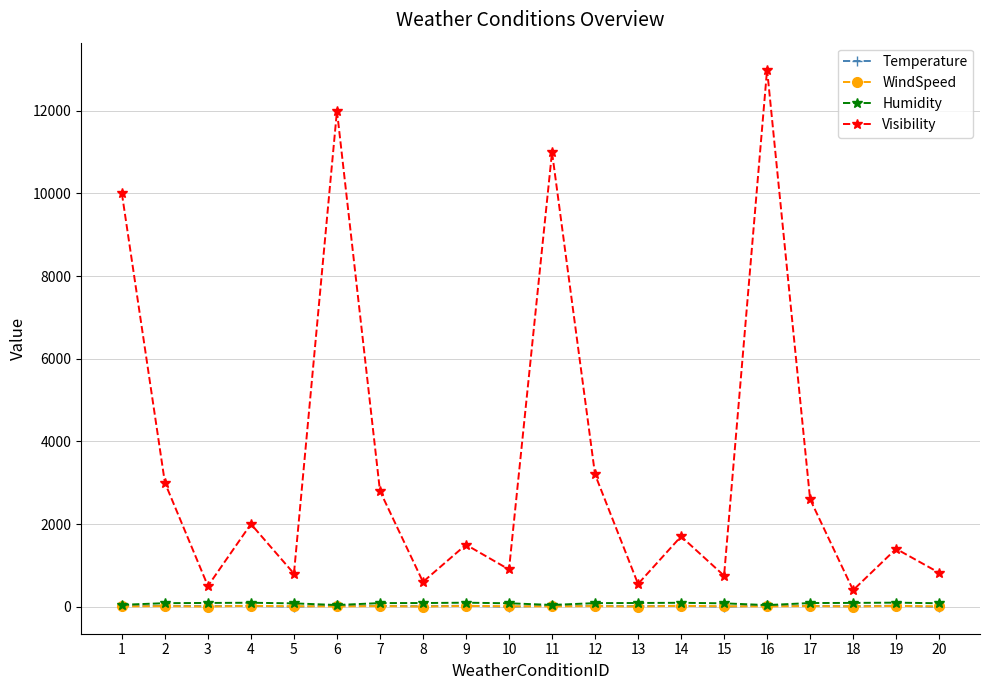

Which series changed the most between 5 and 12?

Visibility